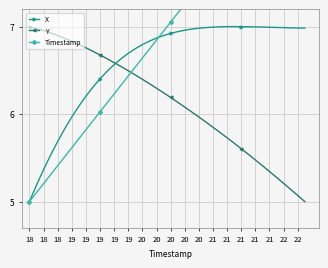

How many data points does each series have?

40